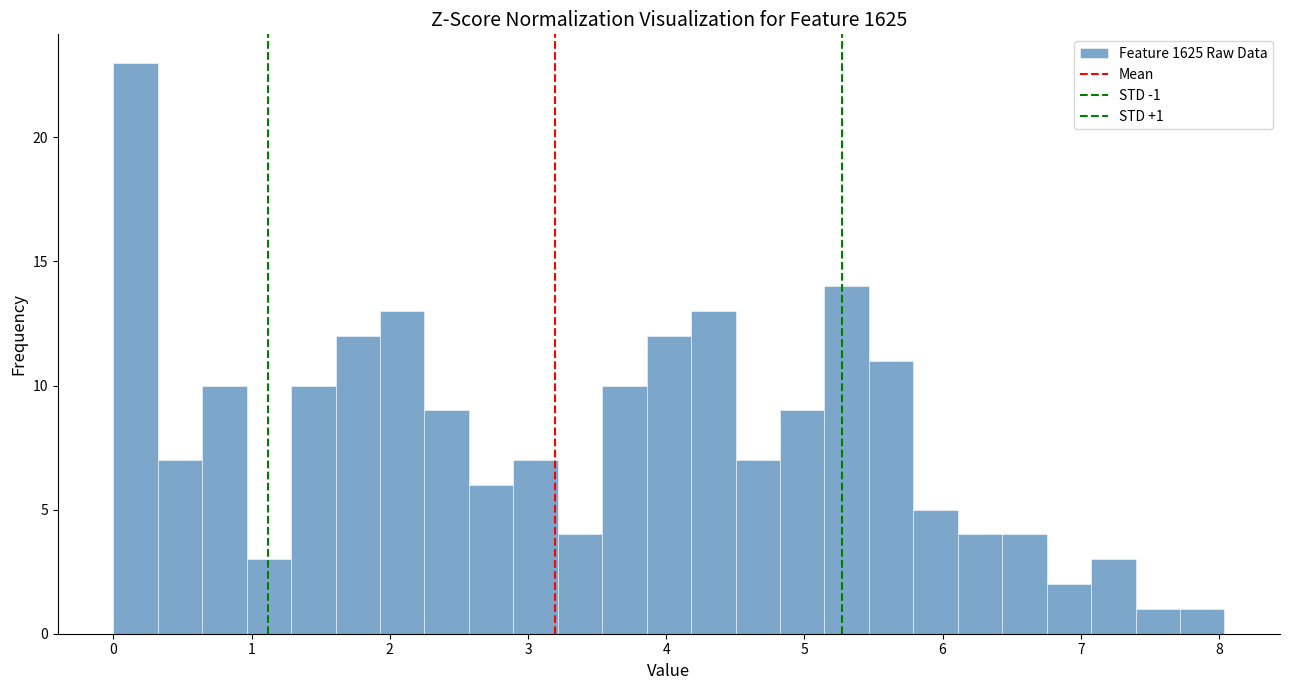

Read against the x-axis, roughly where is the centre of the tallest bar?

0.2